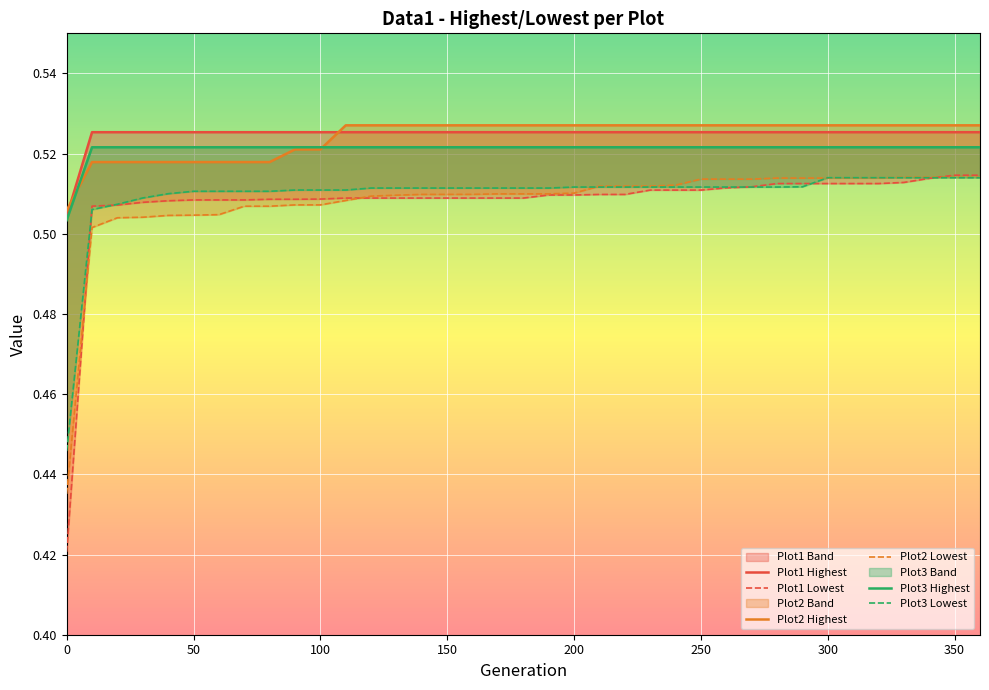

What is the difference between the maximum and minimum values in the Plot3 Lowest series?

0.1